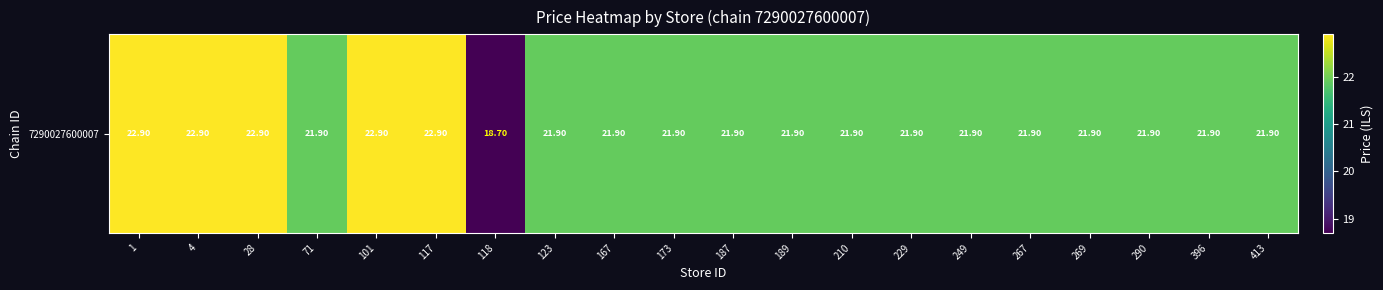

Reading left to right, transcribe all the data shown in this chart.

22.9	22.9	22.9	21.9	22.9	22.9	18.7	21.9	21.9	21.9	21.9	21.9	21.9	21.9	21.9	21.9	21.9	21.9	21.9	21.9